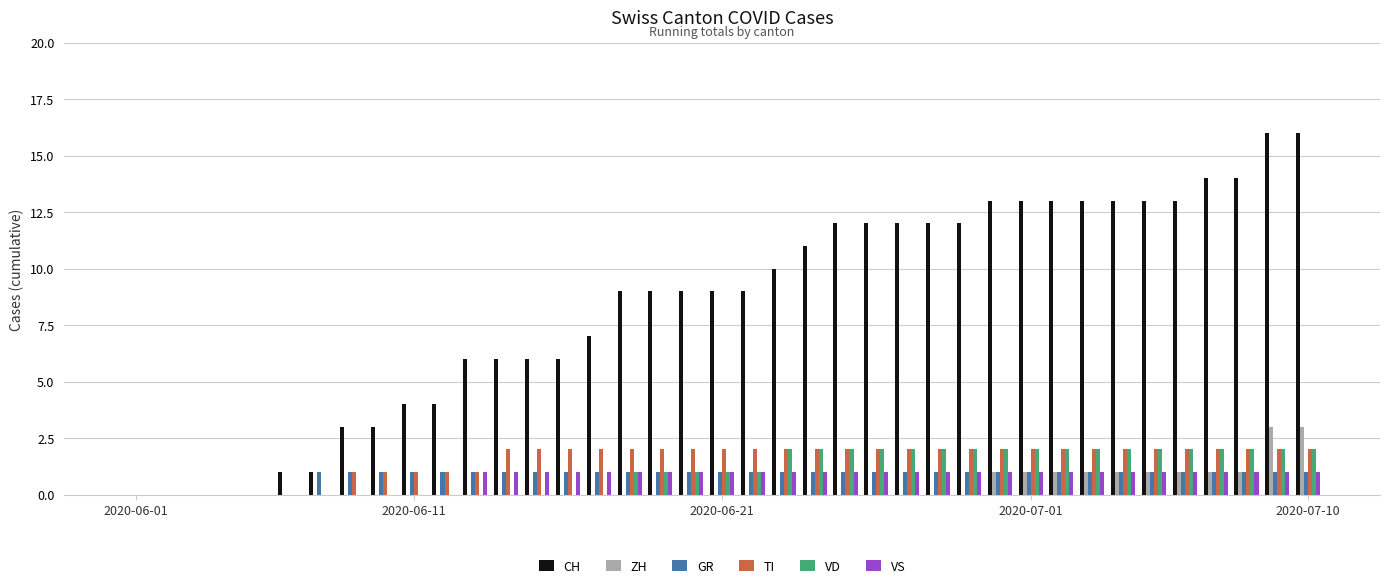

Reading left to right, transcribe all the data shown in this chart.

CH: 0	0	0	0	0	1	1	3	3	4	4	6	6	6	6	7	9	9	9	9	9	10	11	12	12	12	12	12	13	13	13	13	13	13	13	14	14	16	16
ZH: 0	0	0	0	0	0	0	0	0	0	0	0	0	0	0	0	0	0	0	0	0	0	0	0	0	0	0	0	1	1	1	1	1	1	1	1	1	3	3
GR: 0	0	0	0	0	0	1	1	1	1	1	1	1	1	1	1	1	1	1	1	1	1	1	1	1	1	1	1	1	1	1	1	1	1	1	1	1	1	1
TI: 0	0	0	0	0	0	0	1	1	1	1	1	2	2	2	2	2	2	2	2	2	2	2	2	2	2	2	2	2	2	2	2	2	2	2	2	2	2	2
VD: 0	0	0	0	0	0	0	0	0	0	0	0	0	0	0	0	1	1	1	1	1	2	2	2	2	2	2	2	2	2	2	2	2	2	2	2	2	2	2
VS: 0	0	0	0	0	0	0	0	0	0	0	1	1	1	1	1	1	1	1	1	1	1	1	1	1	1	1	1	1	1	1	1	1	1	1	1	1	1	1